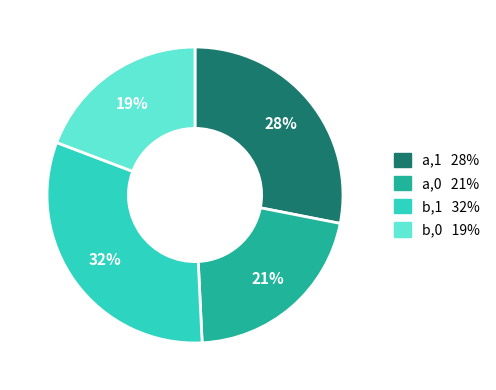

To the nearest percent, what is the combined percentage of b,1 and a,0?

53%